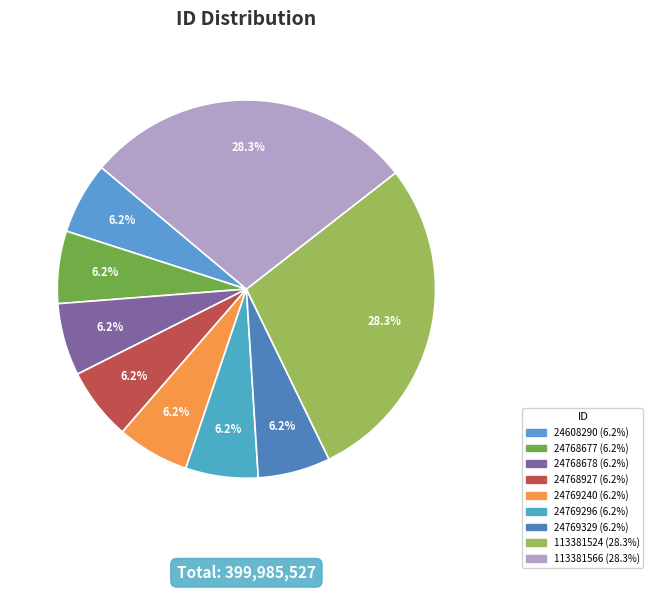

What is the largest slice in the pie chart?

ID:113381566